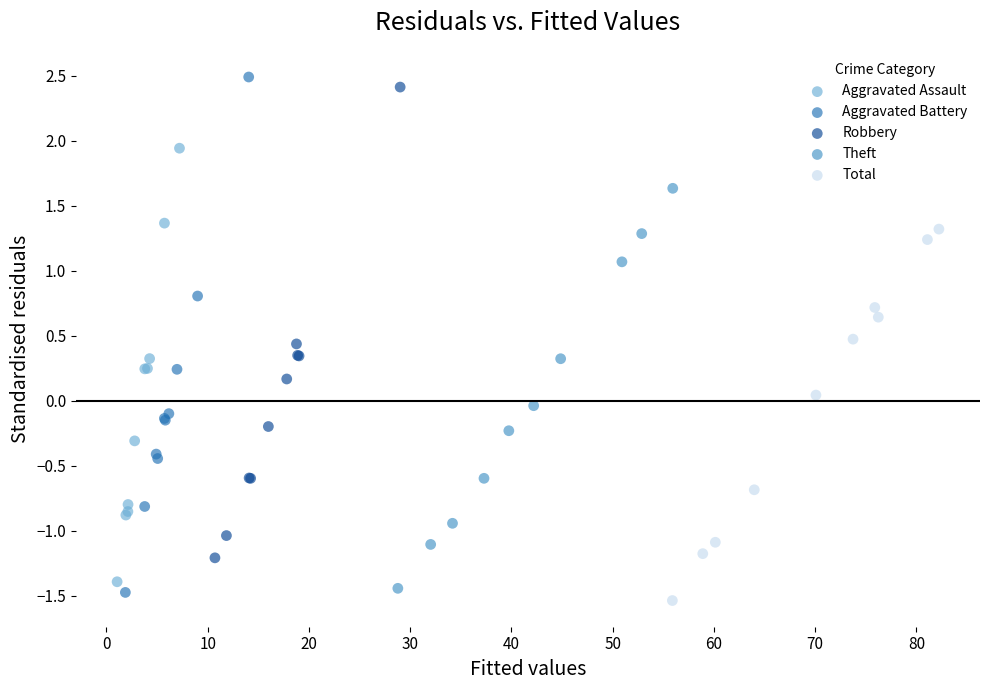

Which series reaches the minimum Y coordinate?

Total